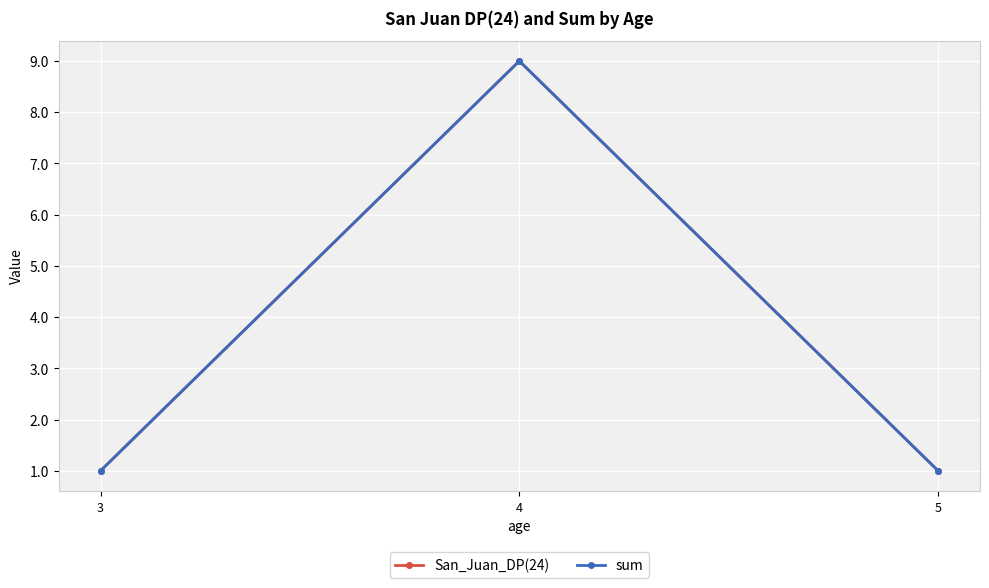

List the series in order of their peak value, lowest first.

San_Juan_DP(24), sum